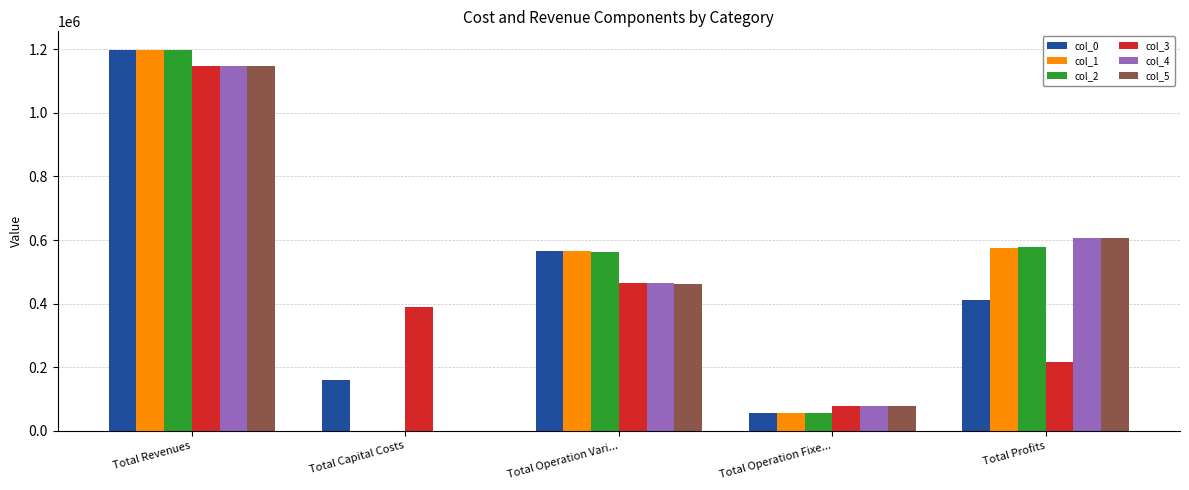

What is the sum of the col_4 values at Total Profits and Total Operation Vari...?

1069694.4